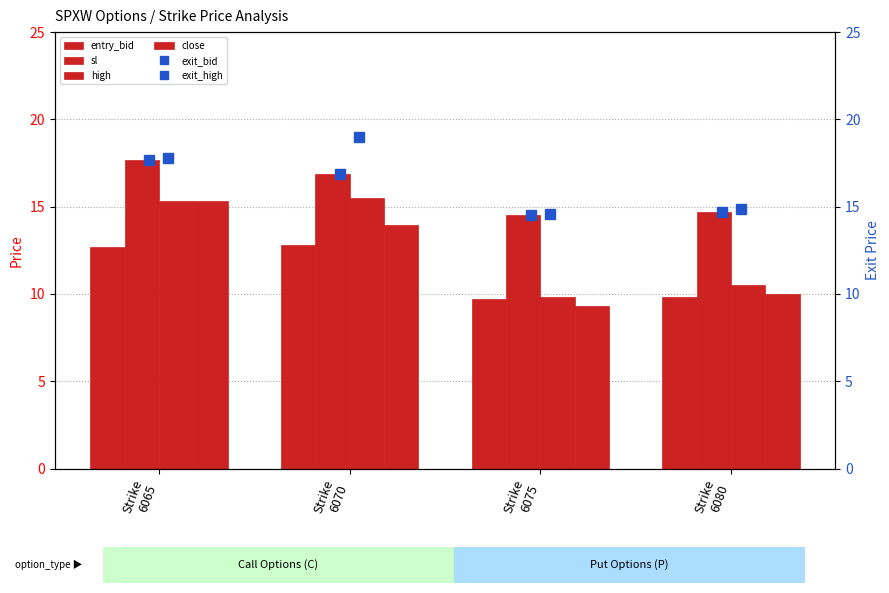

Which series has the largest total across all categories?

exit_high